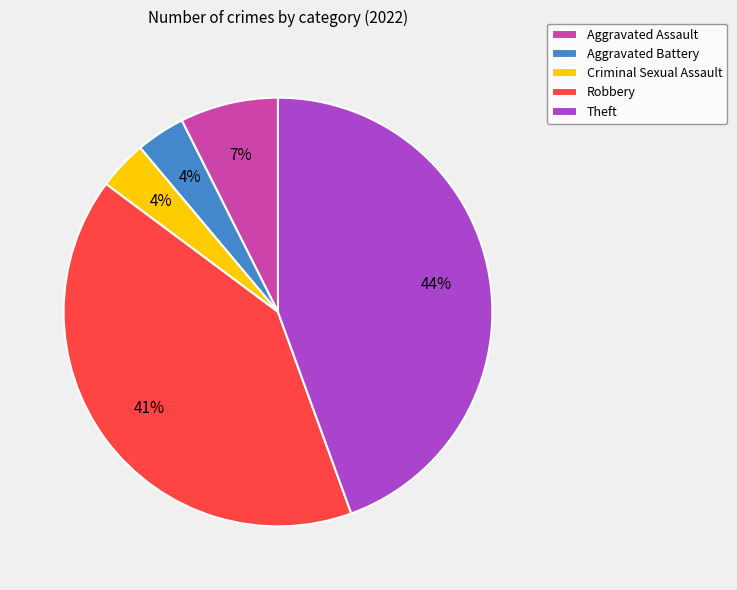

Does Aggravated Battery represent more than half of the total?

No